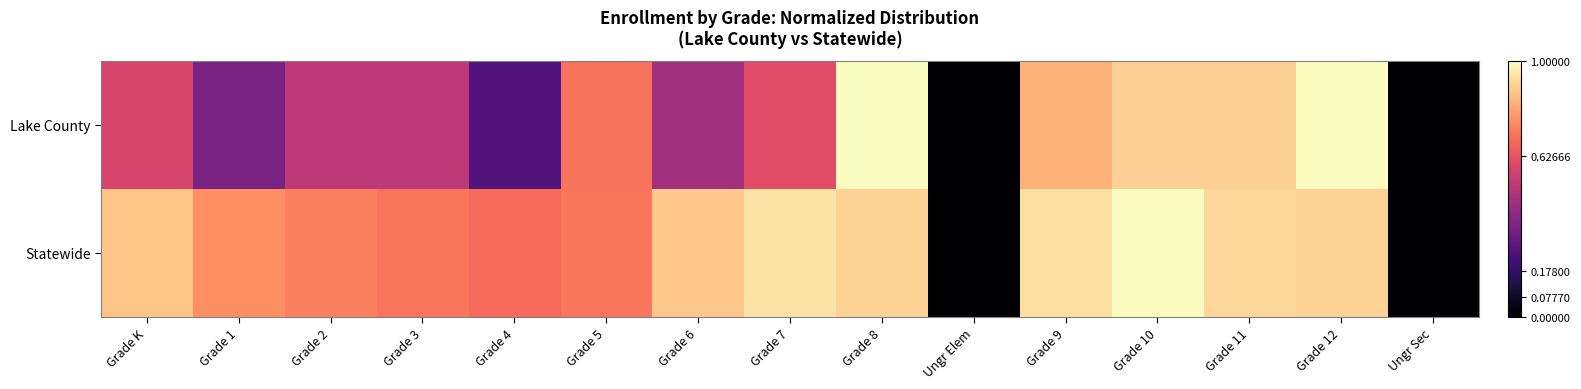

What is the maximum value shown in the chart?

1.0